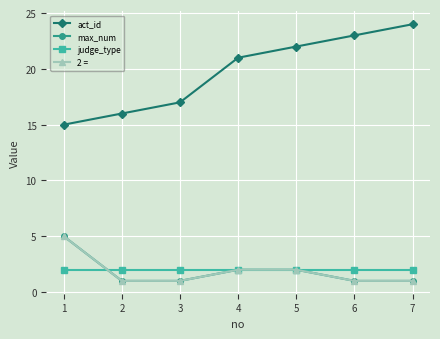

Reading left to right, what are all the values shown in this chart?

act_id: 15	16	17	21	22	23	24
max_num: 5	1	1	2	2	1	1
judge_type: 2	2	2	2	2	2	2
2 =: 5	1	1	2	2	1	1